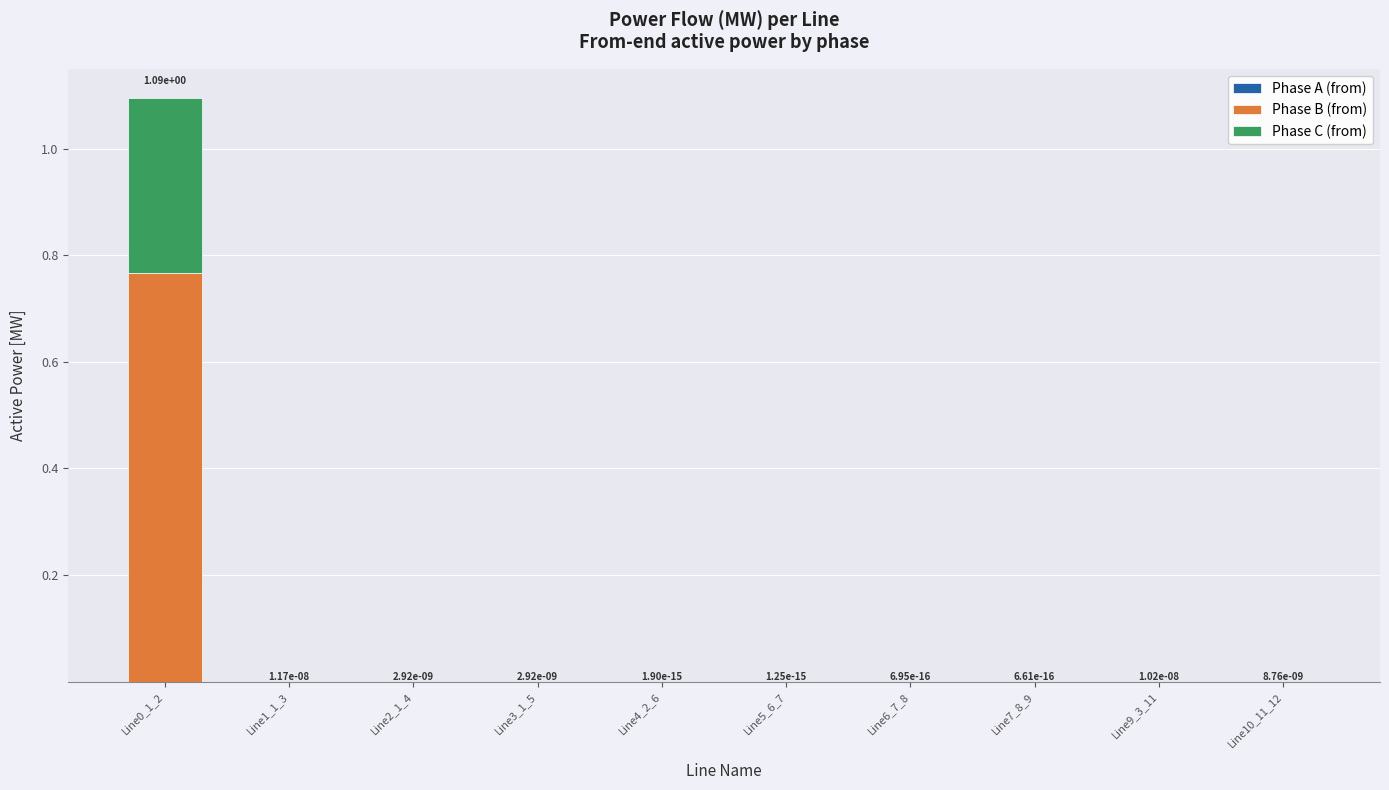

Between Line9_3_11 and Line10_11_12, which series saw the biggest shift?

Phase C (from)